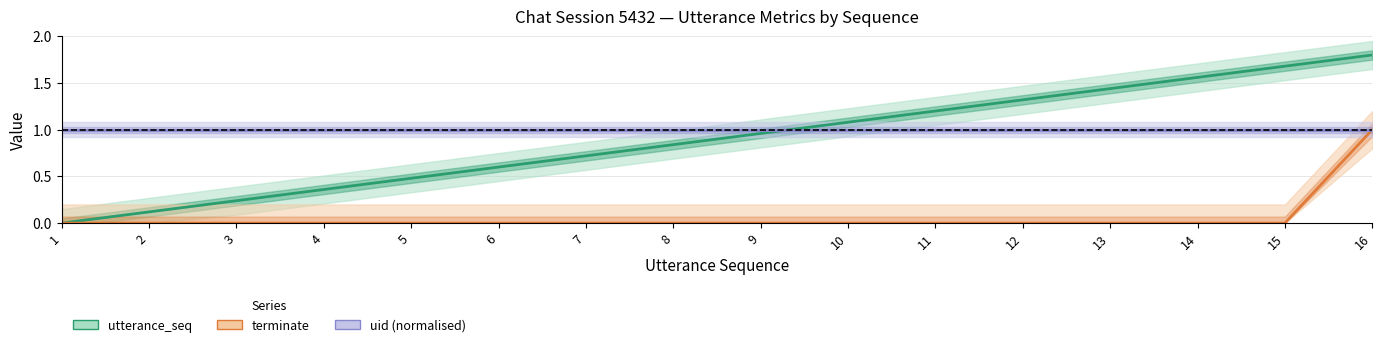

Rank the series at 3 from highest to lowest value.

uid (normalised), utterance_seq, terminate